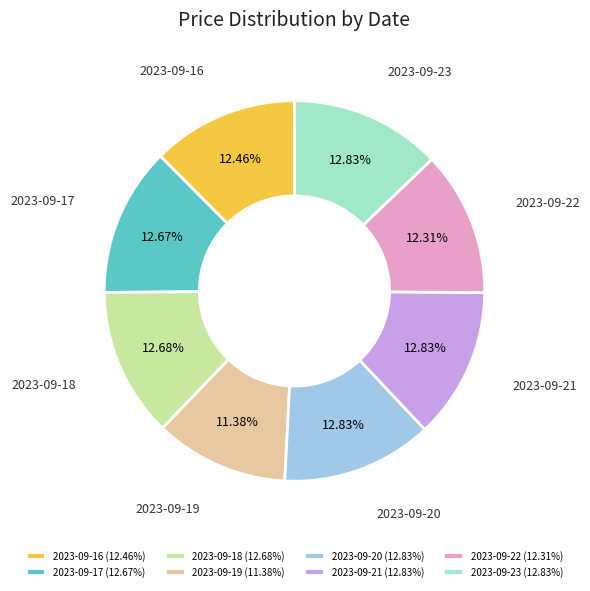

Is it true that 2023-09-17 is 21% of the pie?

False